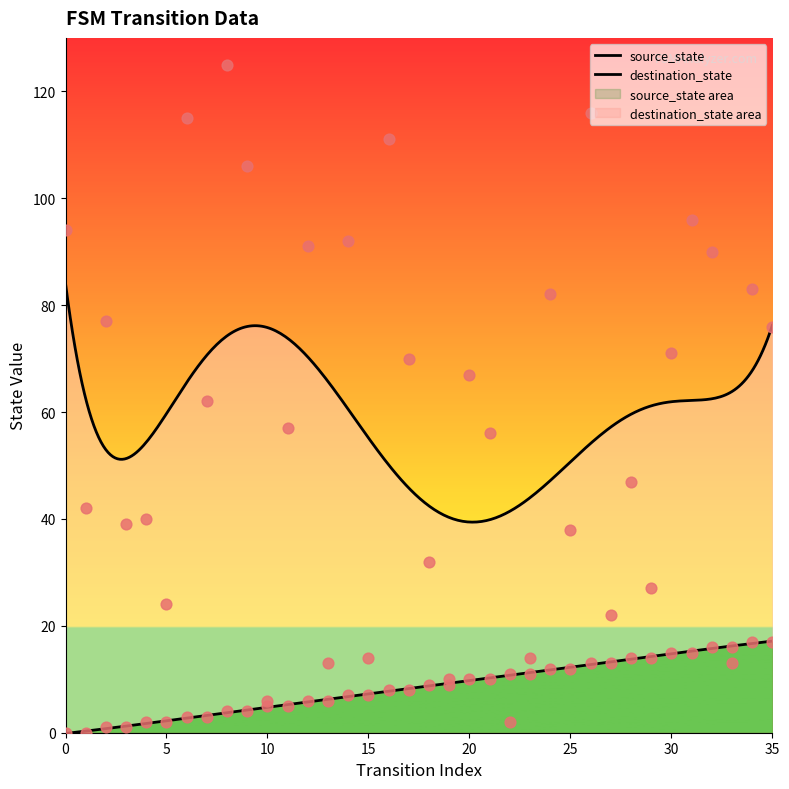

At which category is the sum across all series the highest?

8